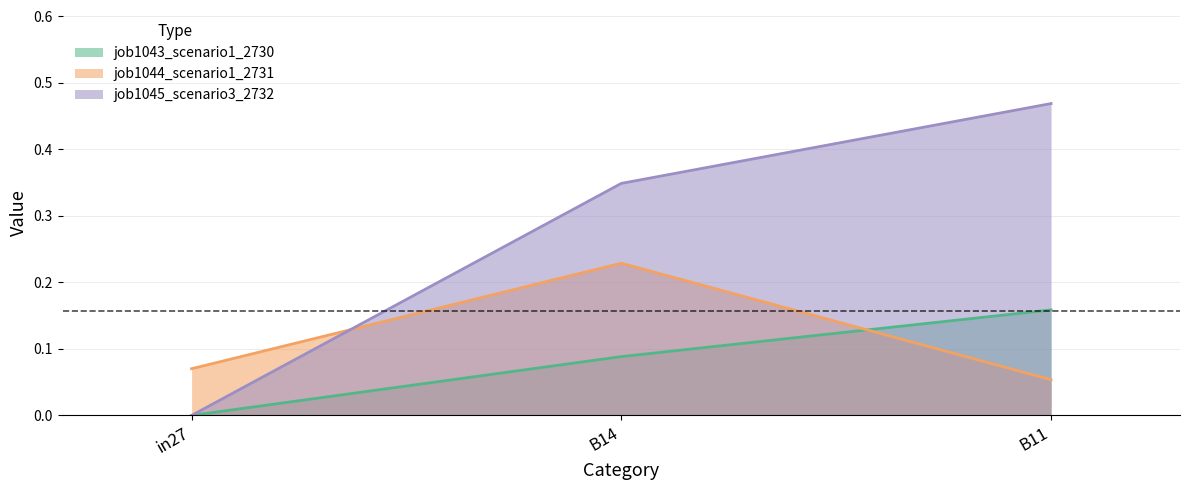

How many values in job1045_scenario3_2732 are above zero?

2